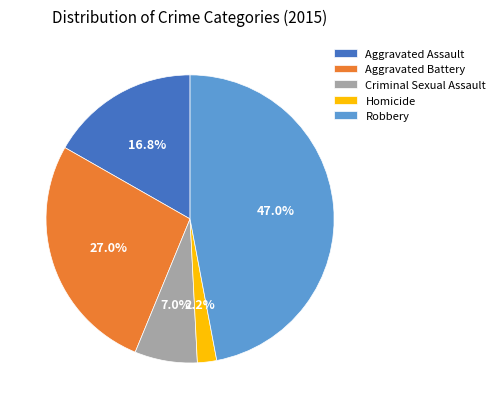

Is there a majority slice in this chart?

No